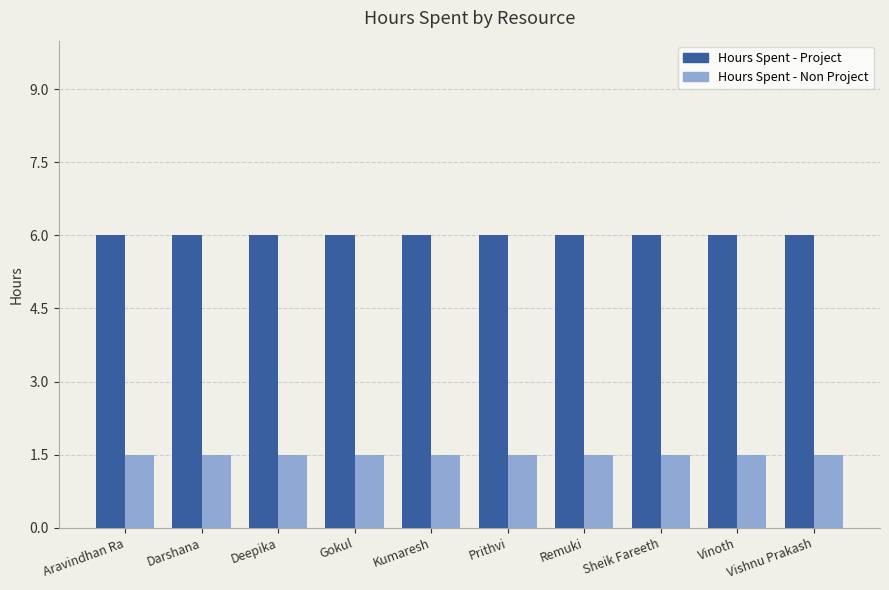

What is the maximum value shown in the chart?

6.0